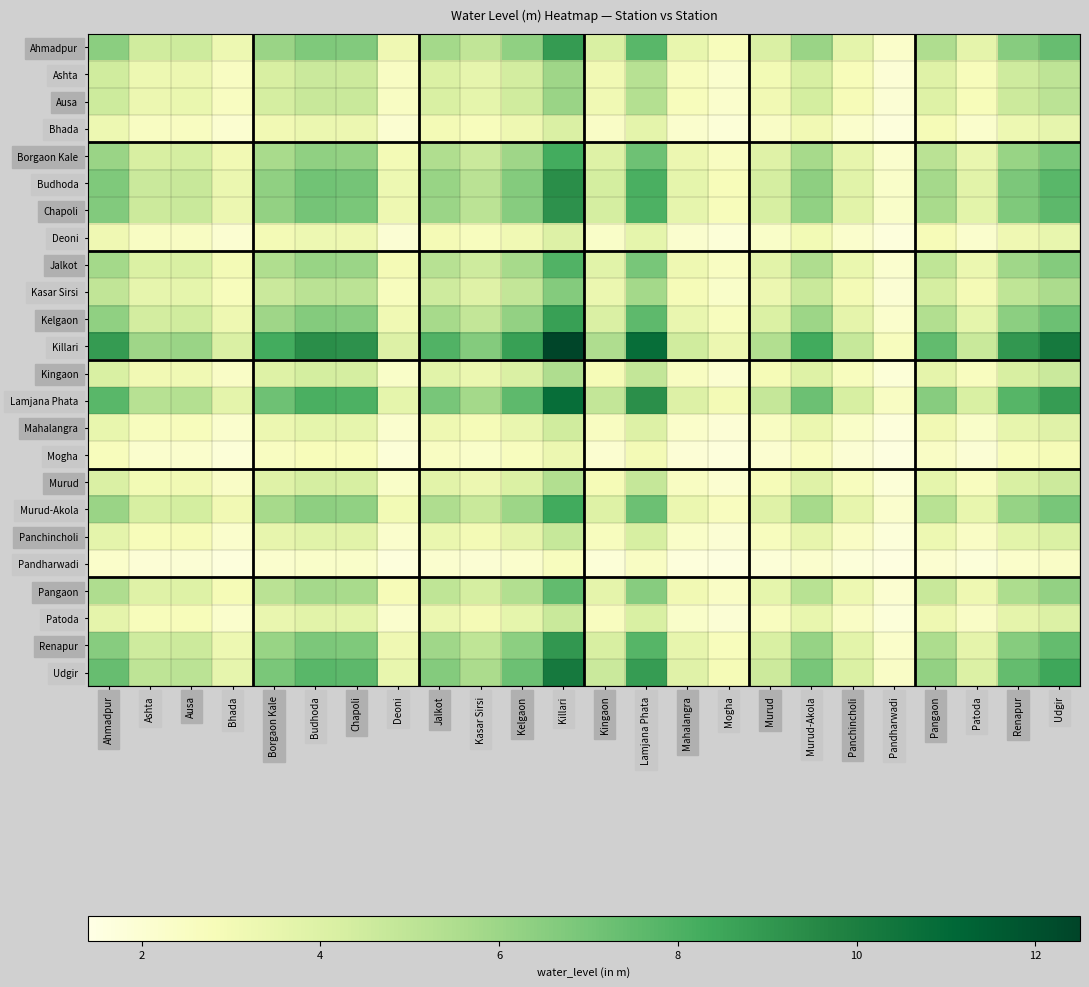

How many distinct data groups are displayed?

24